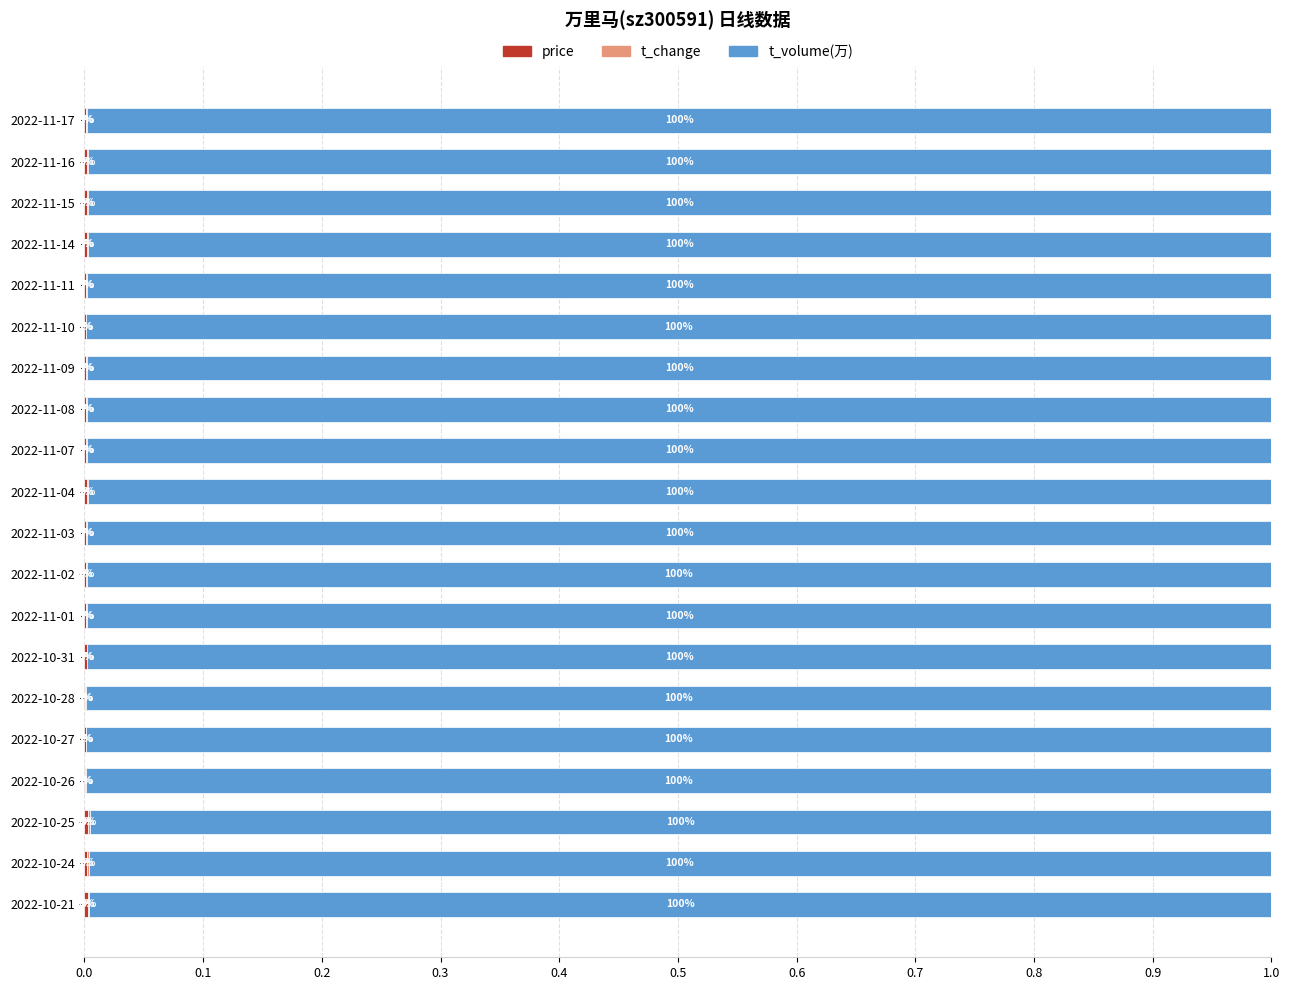

At how many categories does at least one series exceed 0?

20